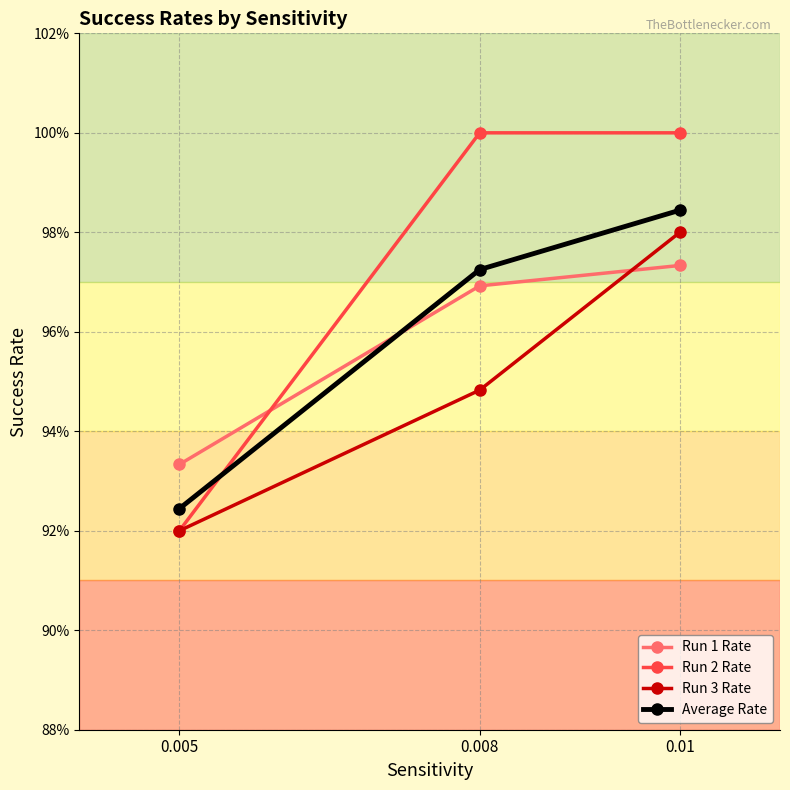

The value of Run 2 Rate at 0.01 is 1.0. True or false?

True